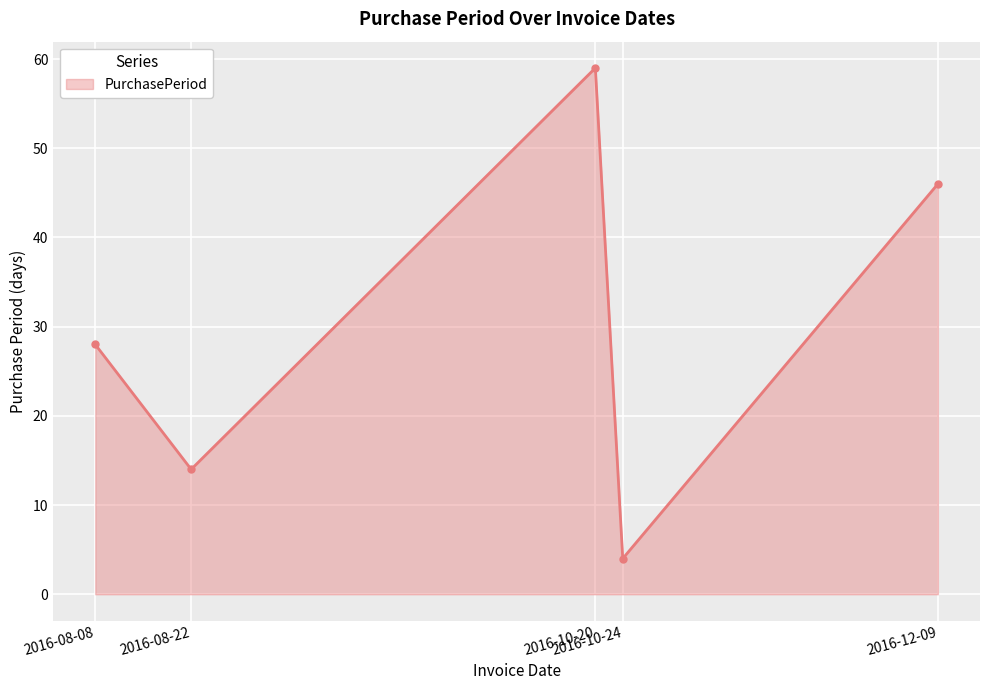

How many values are between 14 and 46?

3